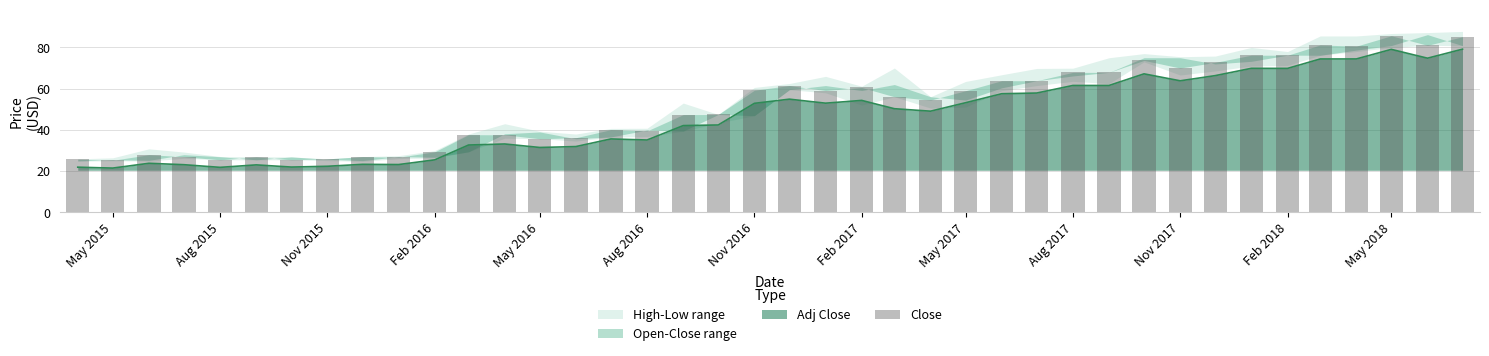

Does the chart contain stacked bars?

No